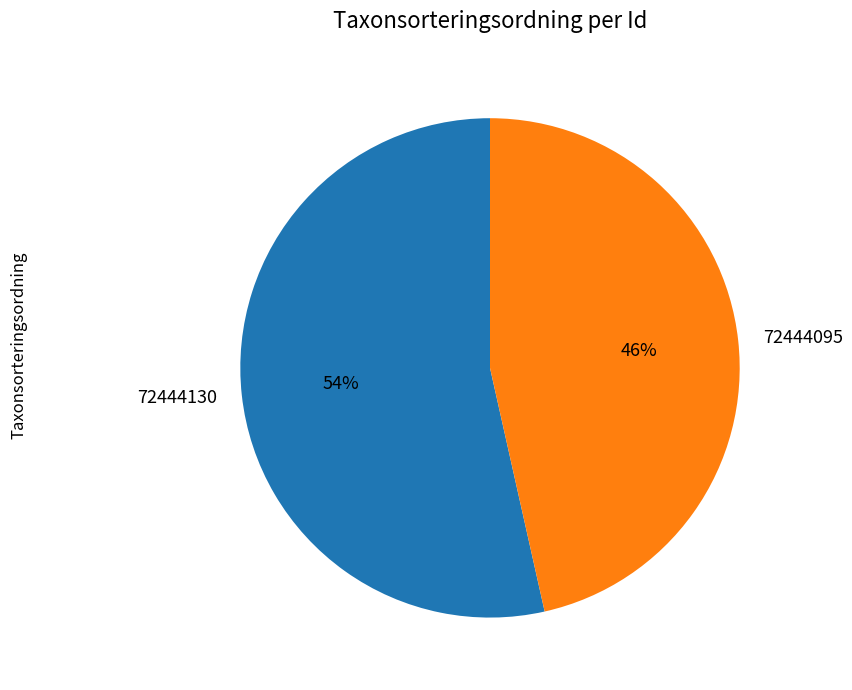

To the nearest percent, what is the average slice percentage?

50%